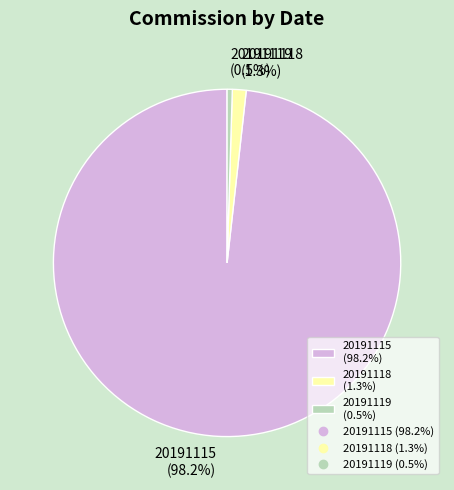

Rank the categories by value from lowest to highest.

20191119, 20191118, 20191115